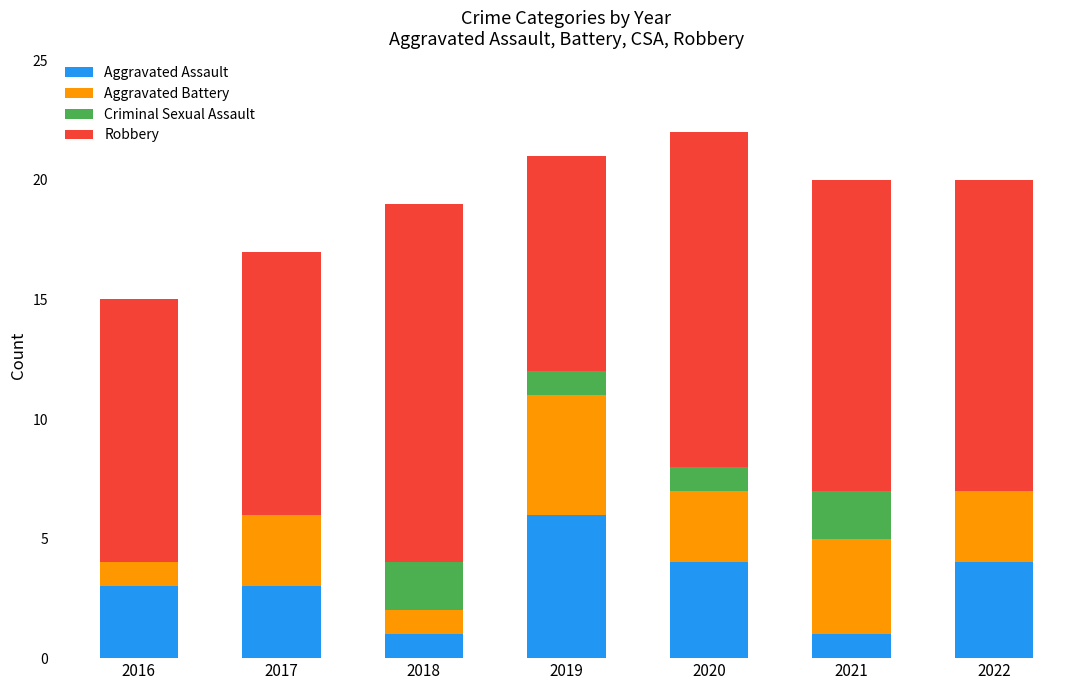

What is the highest value of the Aggravated Assault series?

6